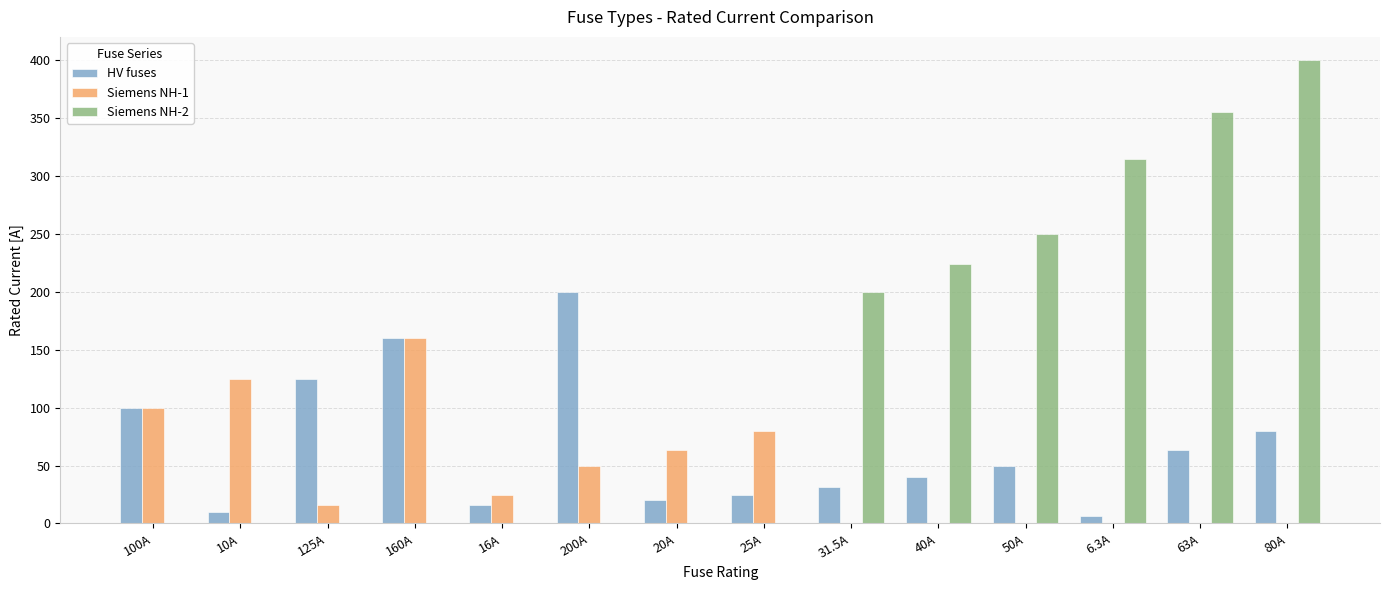

Which series has the largest total across all categories?

Siemens NH-2